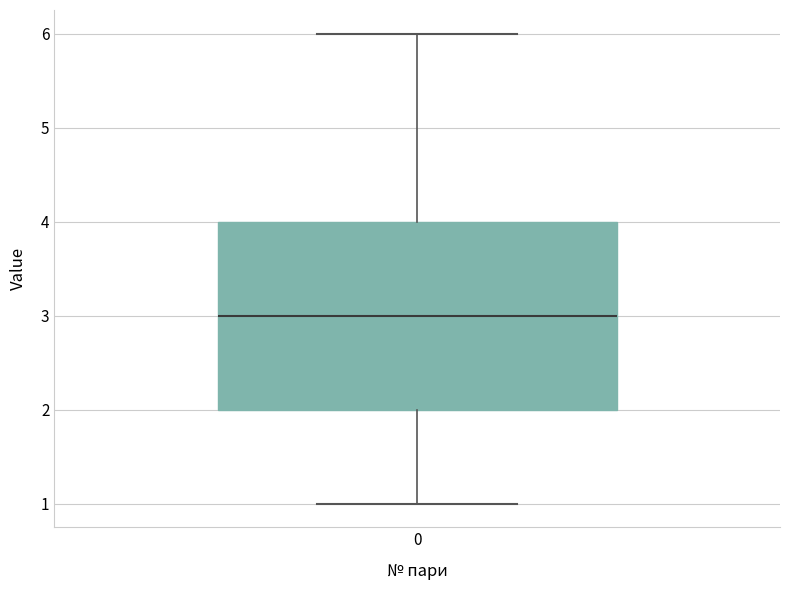

Read this box plot against the y-axis: the position of the median line, the range covered by the box, and the ends of both whiskers. The values are not printed on the chart, so give them approximately, as read against the axis.

median 3, box 2 to 4, whiskers 1 to 6